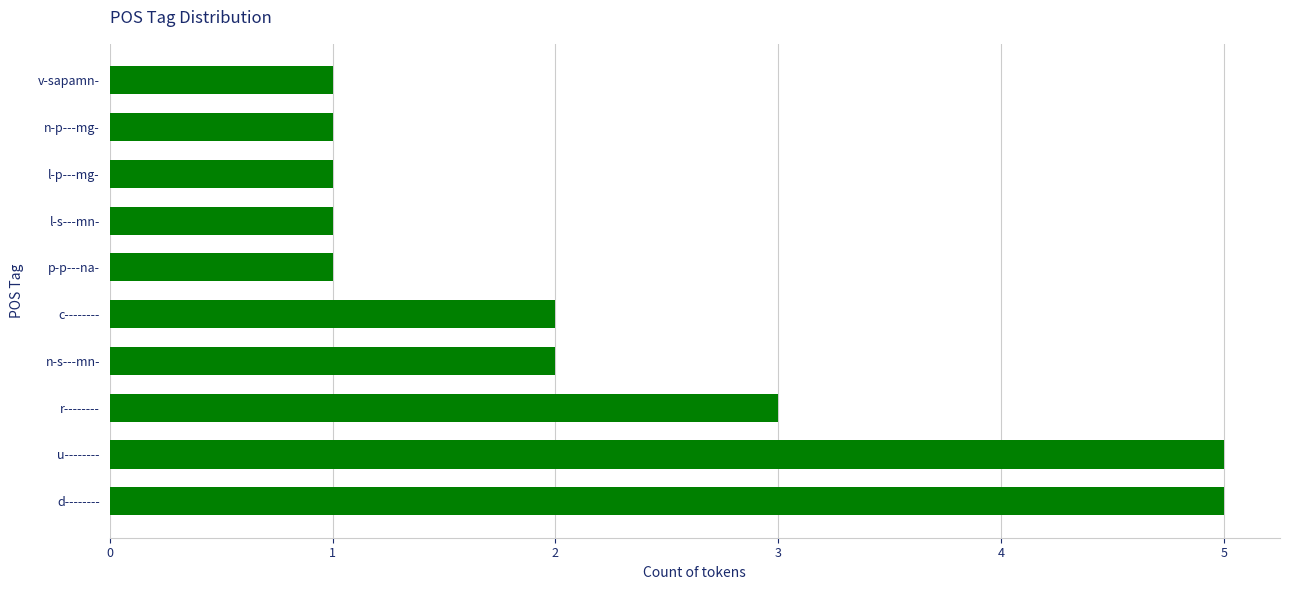

Reading top to bottom, transcribe all the data shown in this chart.

v-sapamn-=1	n-p---mg-=1	l-p---mg-=1	l-s---mn-=1	p-p---na-=1	c--------=2	n-s---mn-=2	r--------=3	u--------=5	d--------=5